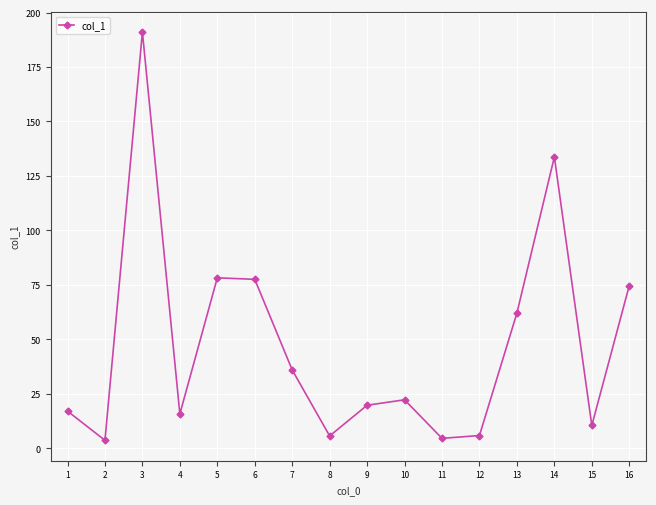

What is the change in value from 14 to 15?

-123.3